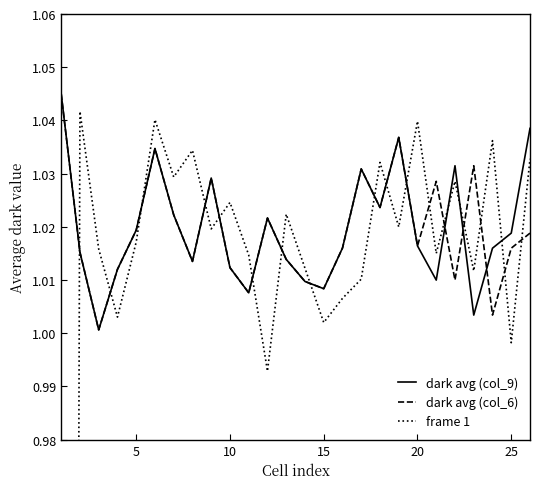

What is the sum of the dark avg (col_9) values at 10 and 20?

2.0